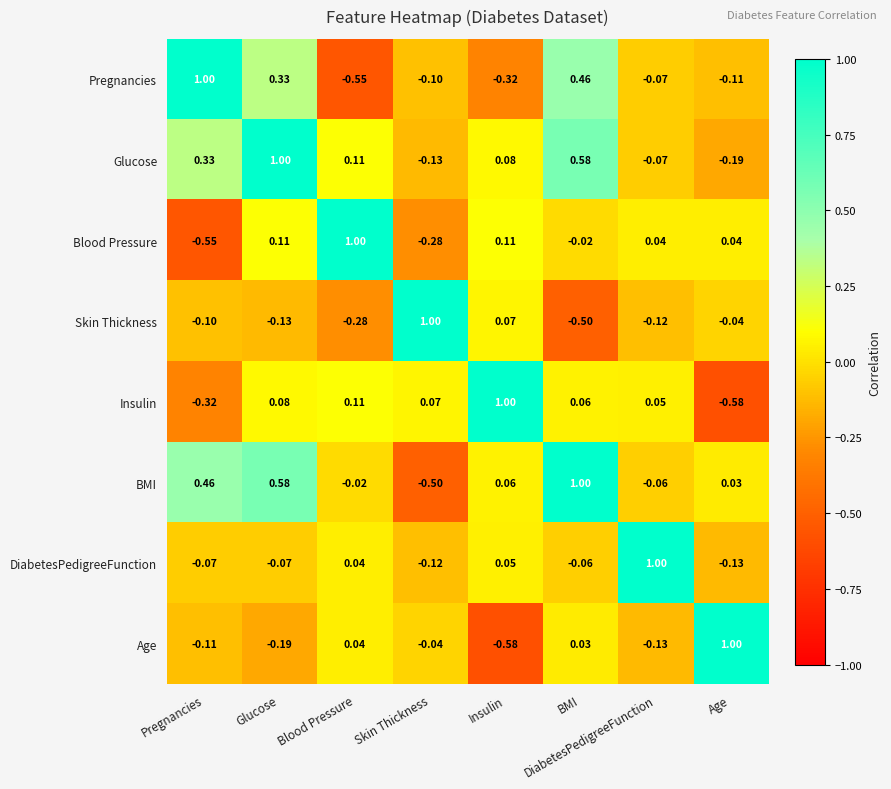

At which label is Glucose closest to 0?

DiabetesPedigreeFunction